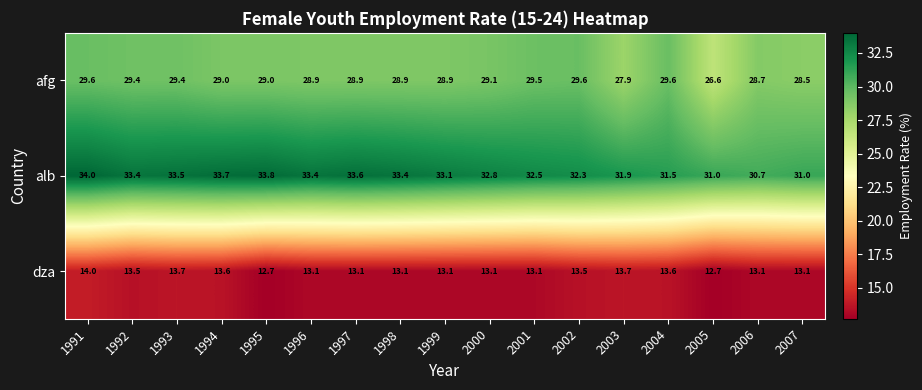

How many values in the alb series are below 33?

8